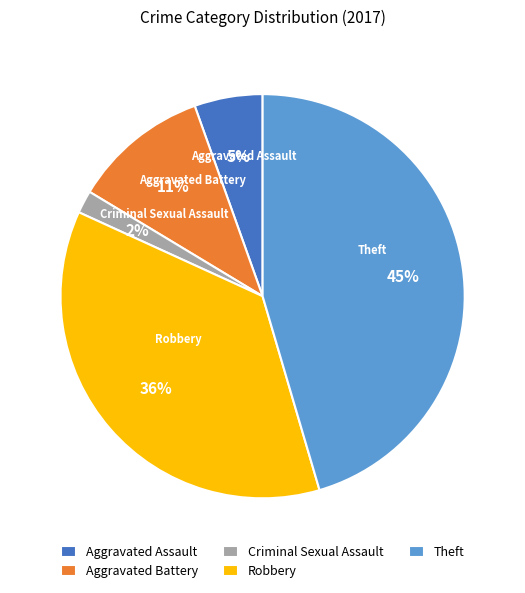

Combined, do Theft and Aggravated Battery account for over 50%?

Yes